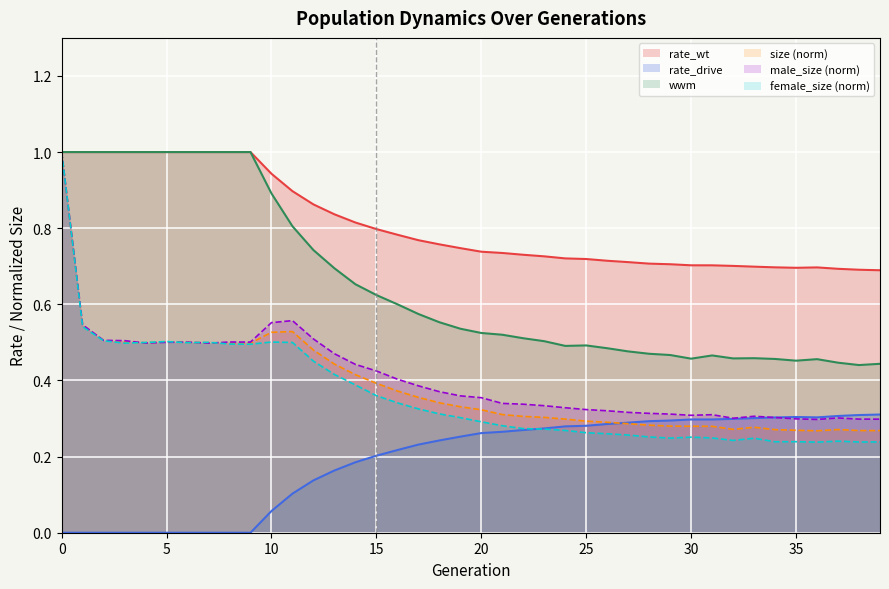

True or false: rate_wt and size intersect in this chart.

False